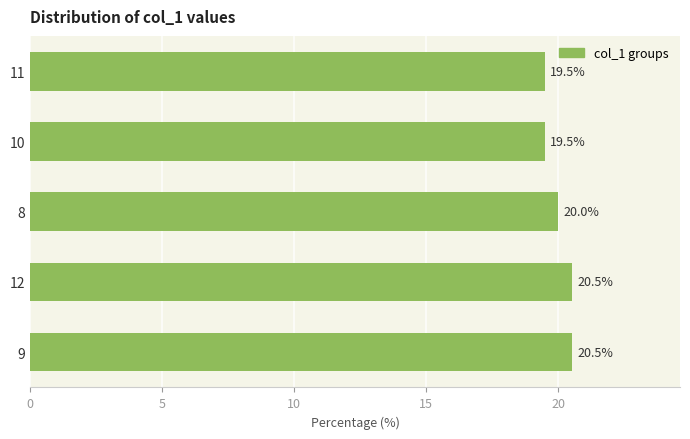

What is the difference between the maximum and minimum values?

1.0